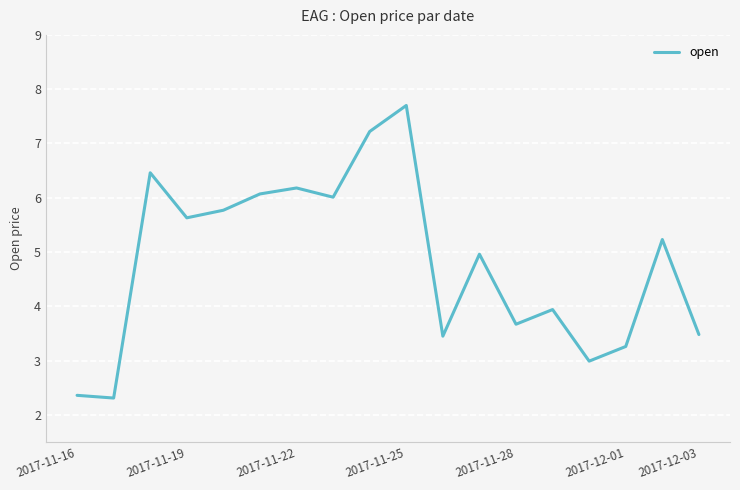

What is the maximum value shown in the chart?

7.7